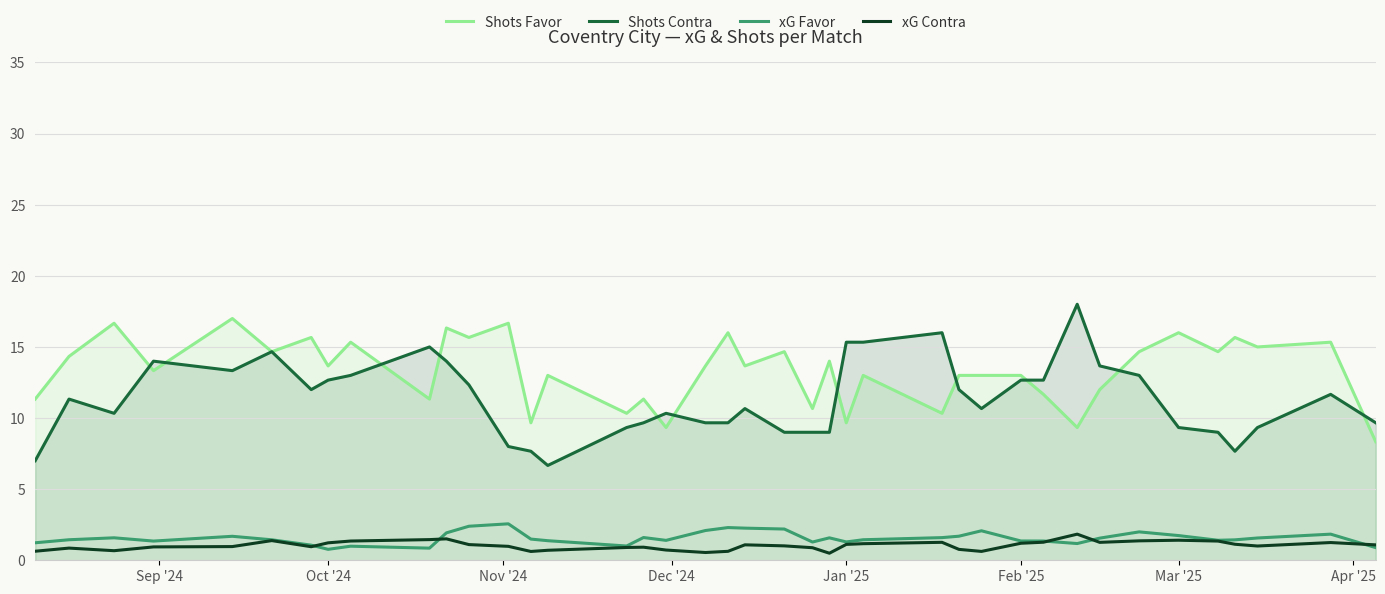

Does the chart display data point markers on the line(s)?

No